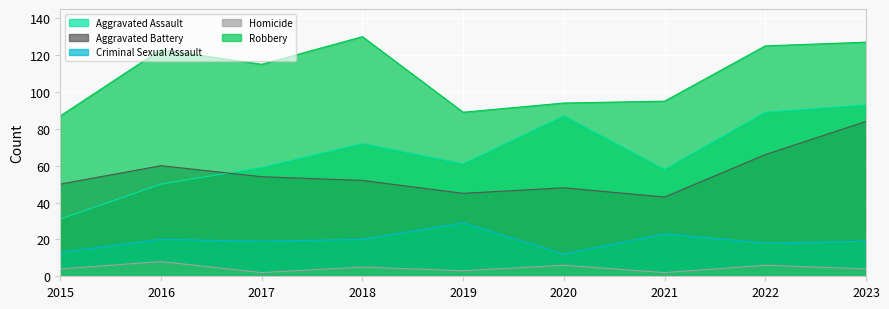

What is the sum of the Aggravated Assault values at 2019 and 2015?

92